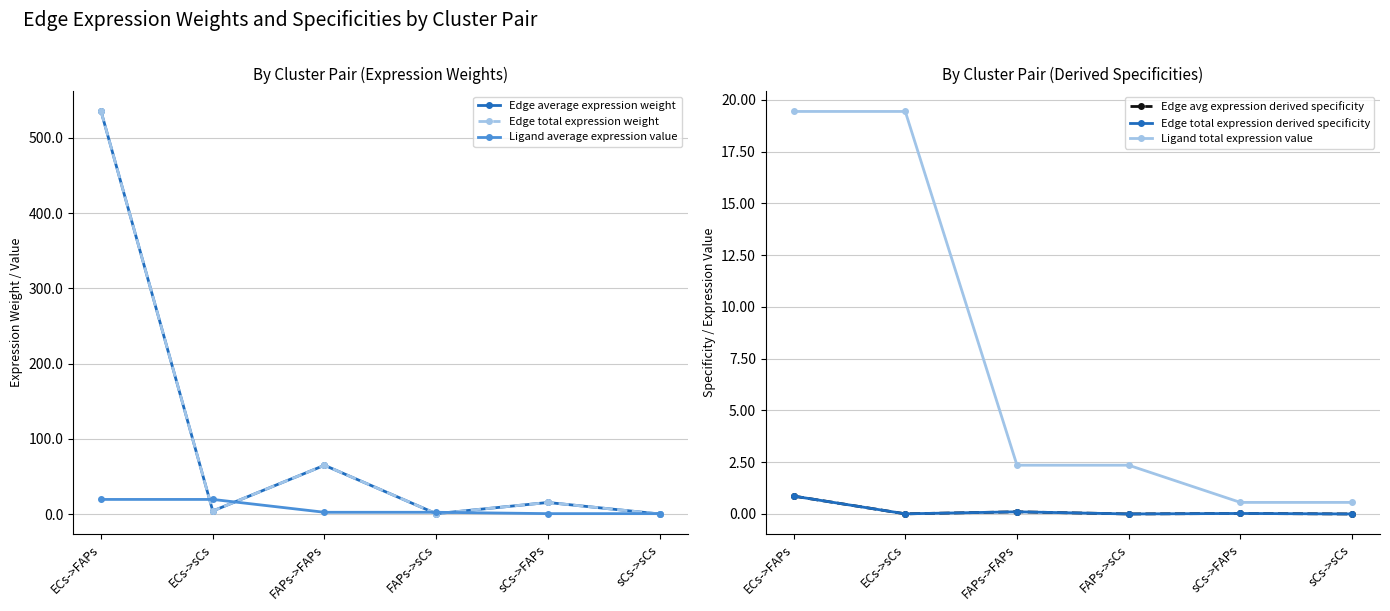

Which series has the largest range (max minus min)?

Edge average expression weight